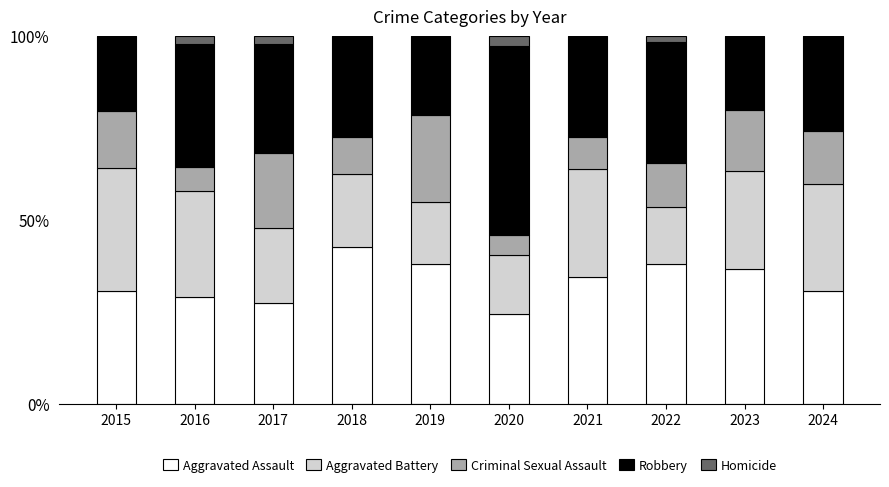

What is the highest value of the Aggravated Assault series?

42.5